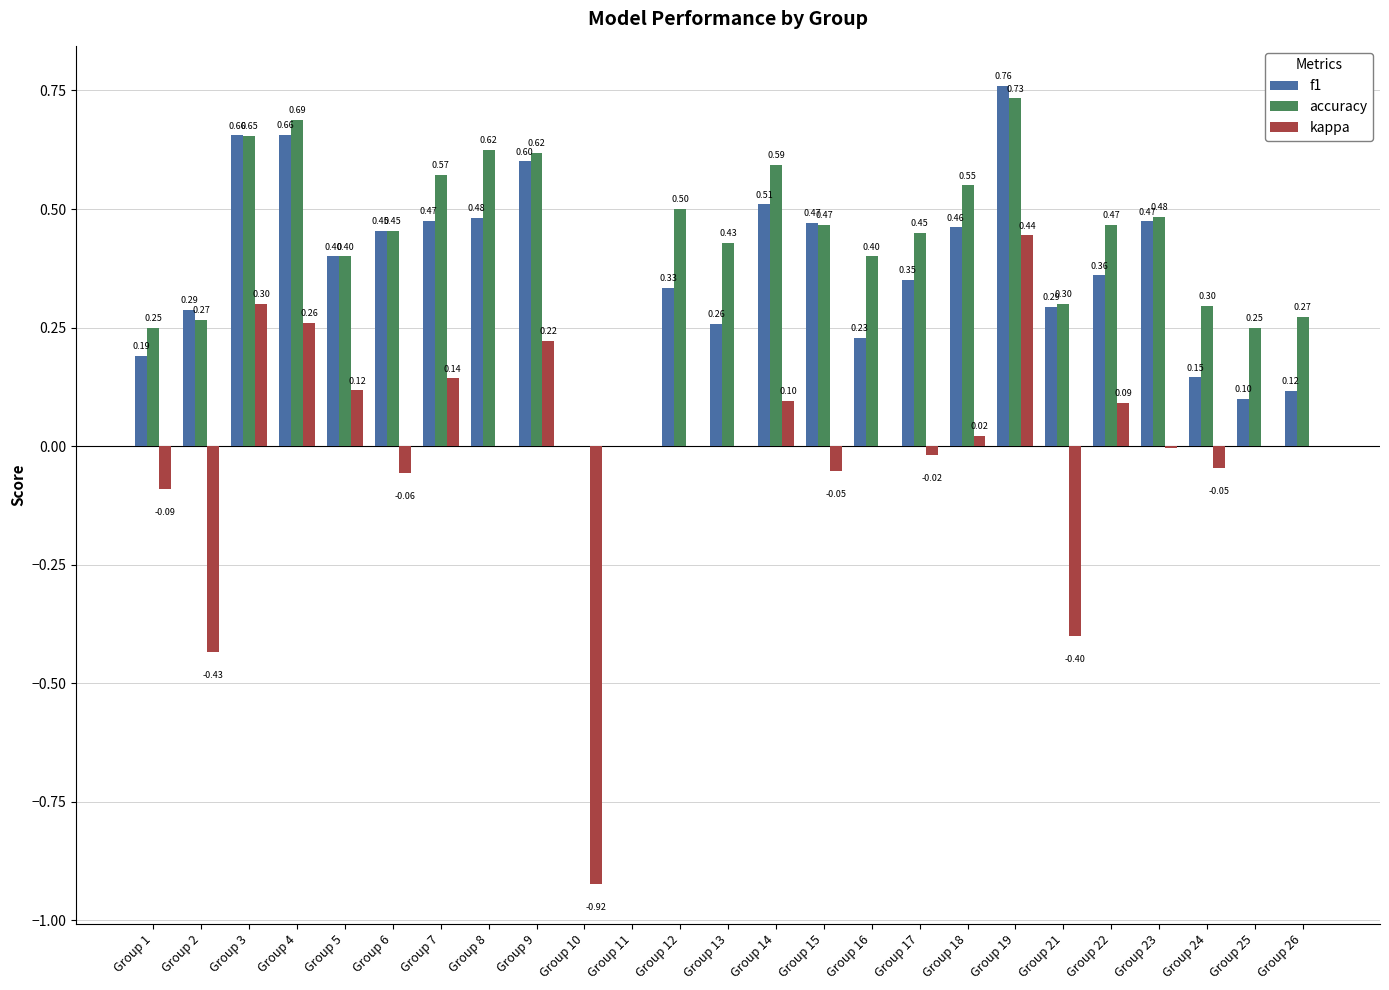

Between Group 6 and Group 14, which series saw the biggest shift?

kappa